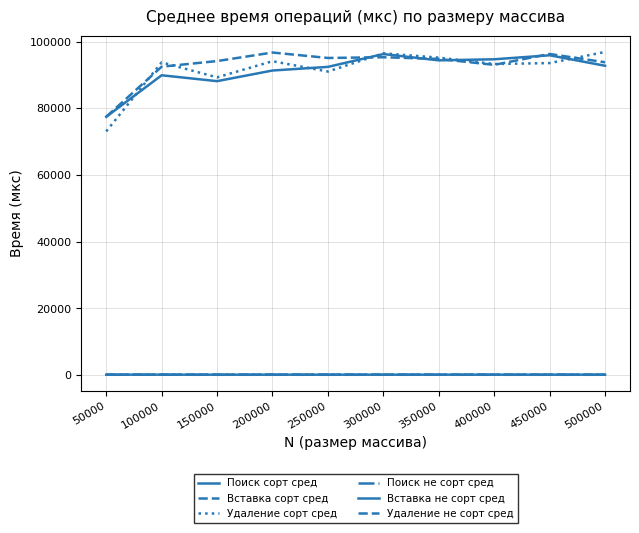

What is the value of the Поиск сорт сред point at the 9th from the left?

95917.9